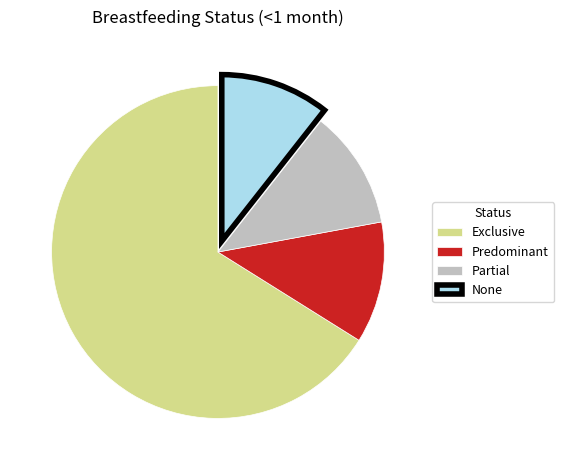

The Predominant slice represents 12% of the pie. True or false?

True